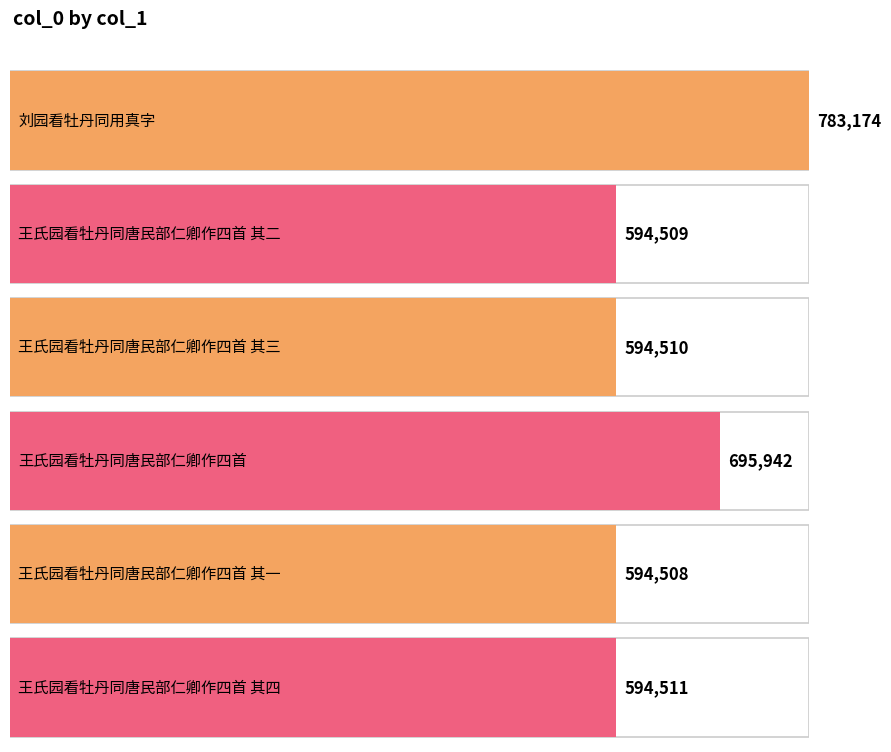

Which has a higher value, 王氏园看牡丹同唐民部仁卿作四首 其三 or 王氏园看牡丹同唐民部仁卿作四首 其一?

王氏园看牡丹同唐民部仁卿作四首 其三